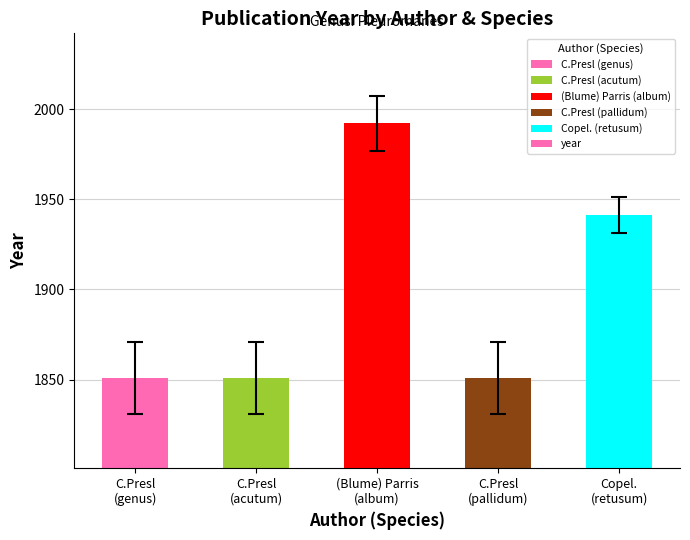

Reading right to left, extract all data points from this chart.

Copel.
(retusum)=1941	C.Presl
(pallidum)=1851	(Blume) Parris
(album)=1992	C.Presl
(acutum)=1851	C.Presl
(genus)=1851